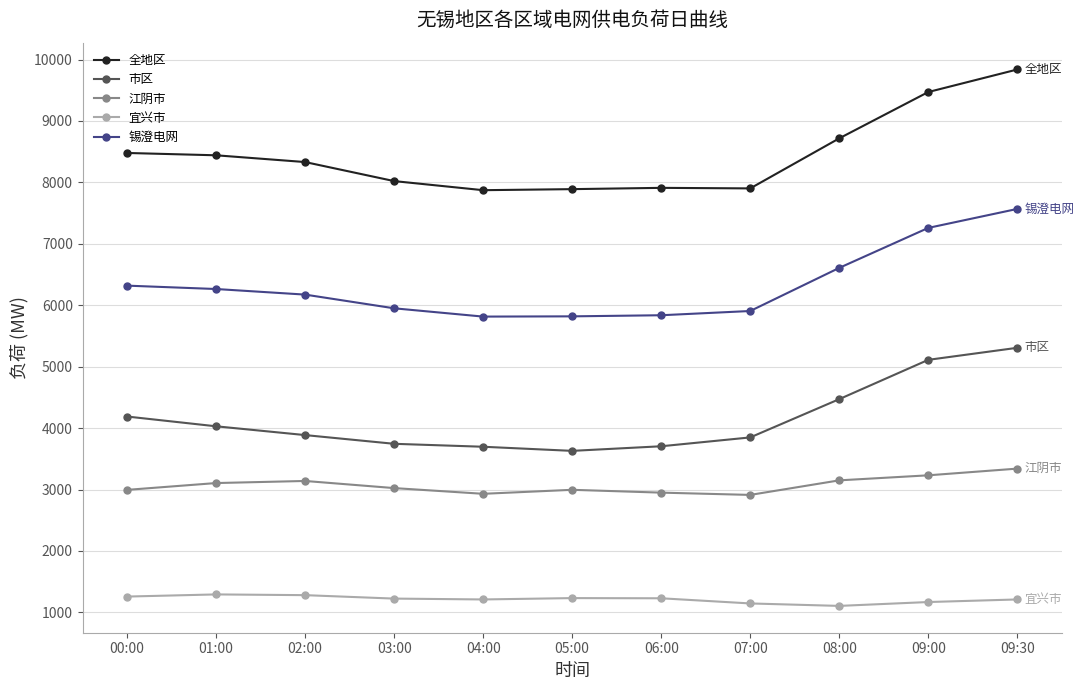

What is the sum of the 市区 values at 06:00 and 07:00?

7552